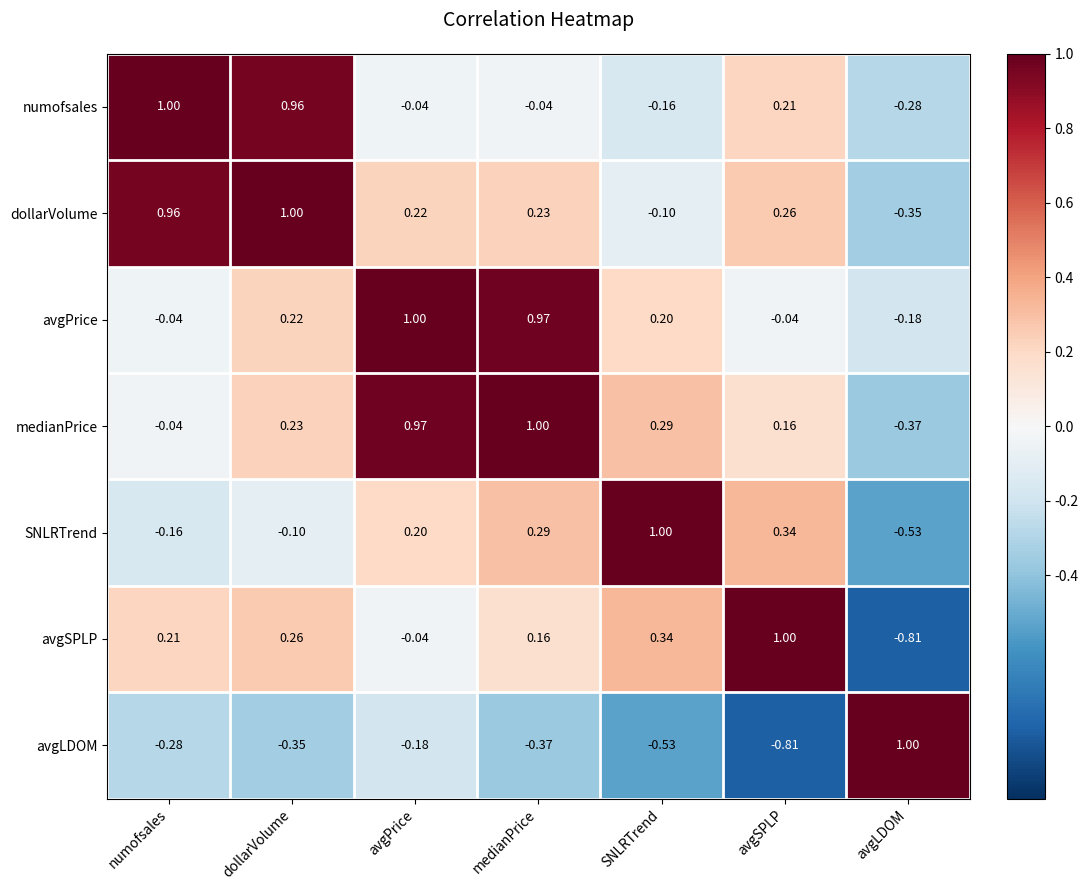

Rank the categories by dollarVolume value from highest to lowest.

dollarVolume, numofsales, avgSPLP, medianPrice, avgPrice, SNLRTrend, avgLDOM